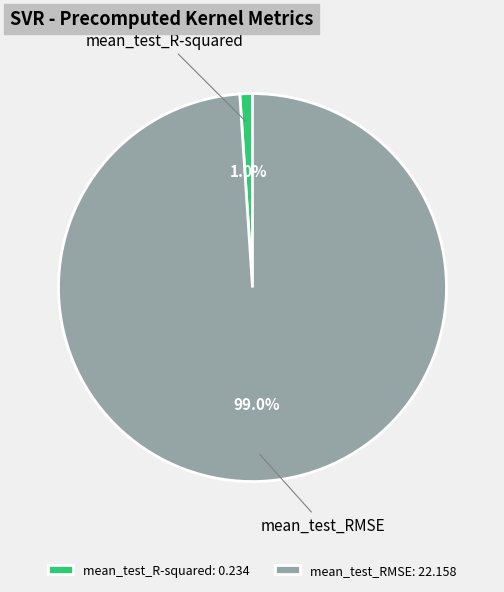

What percentage is the mean_test_R-squared slice, to the nearest percent?

1%